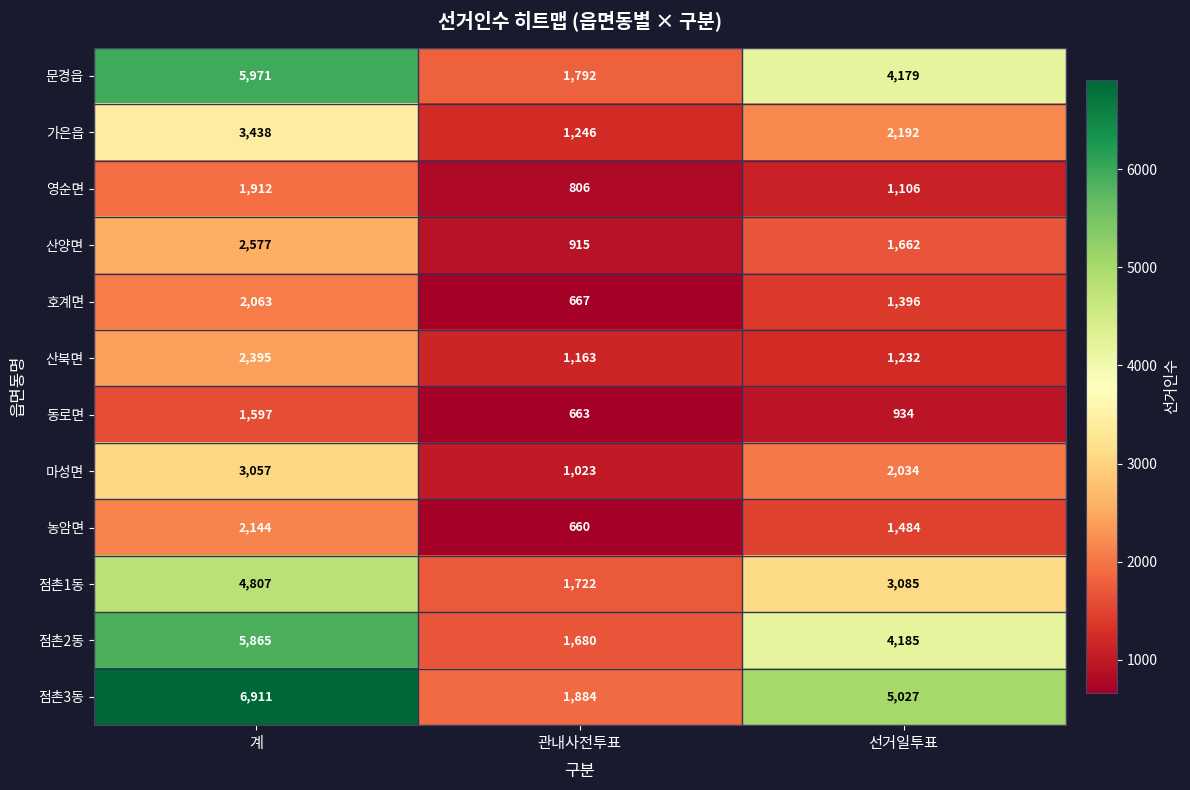

How many 문경읍 values are between 1792 and 5971?

3